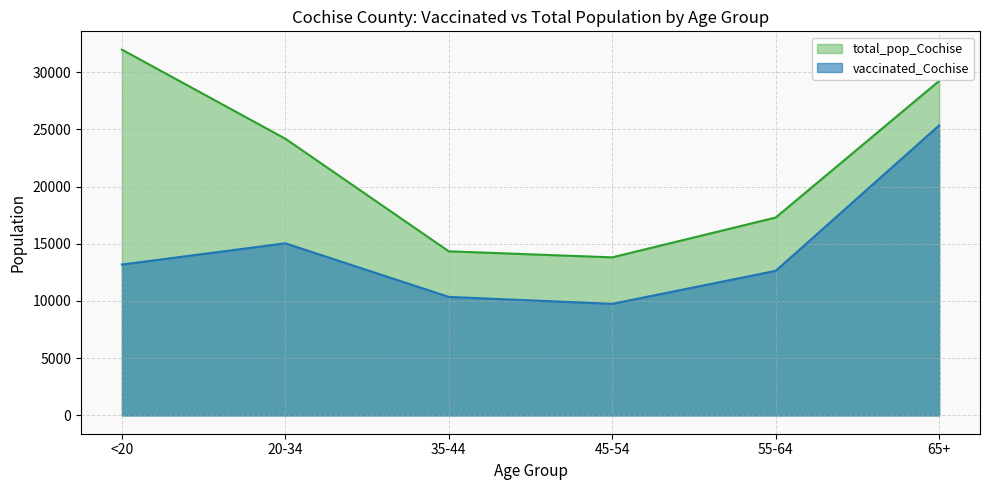

What is the spread (max minus min) of values at 65+?

3885